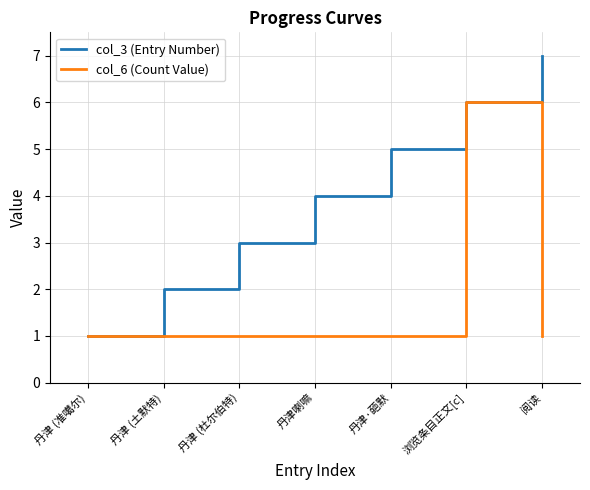

What is the difference between the maximum and second lowest values in the col_3 (Entry Number) series?

5